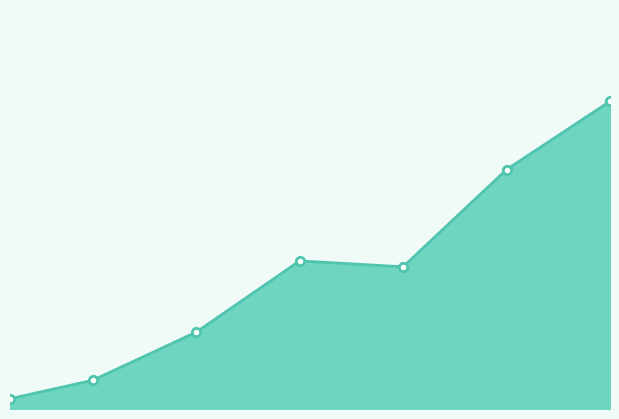

Which category has the highest value across all series?

25